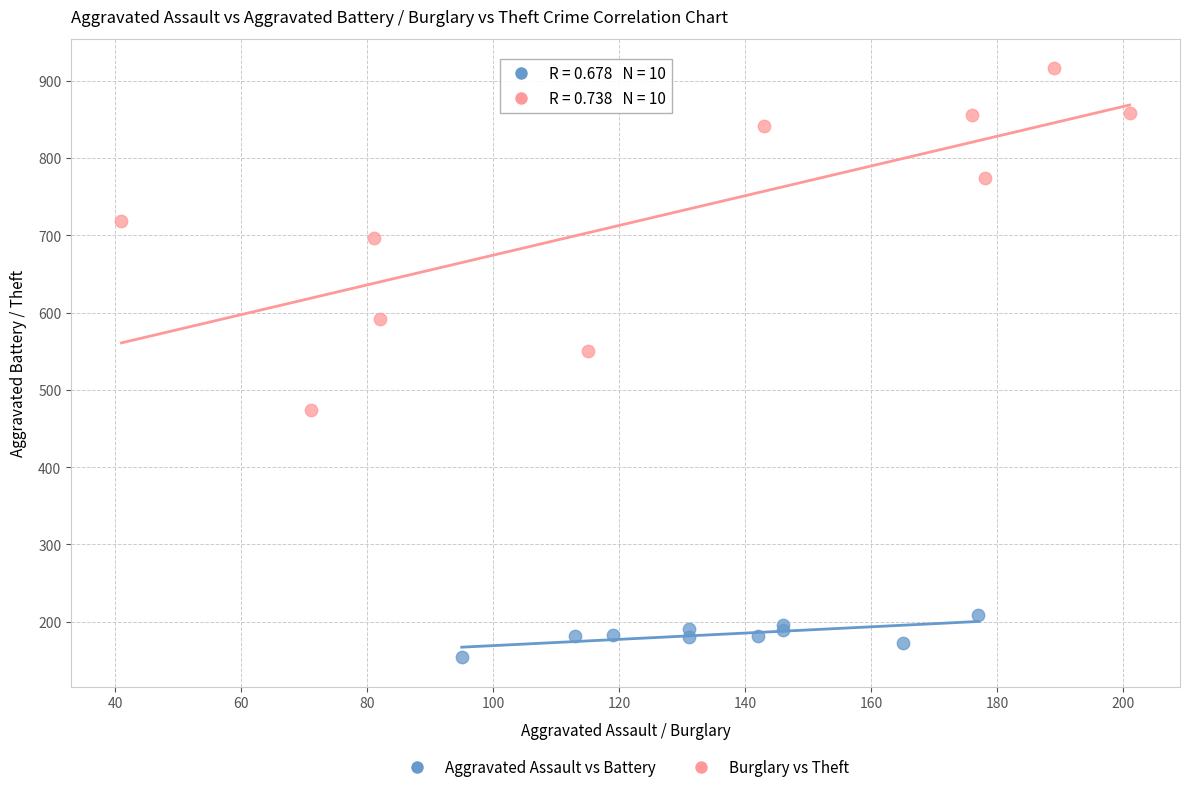

Which series contains the lowest Y value?

Aggravated Assault vs Battery